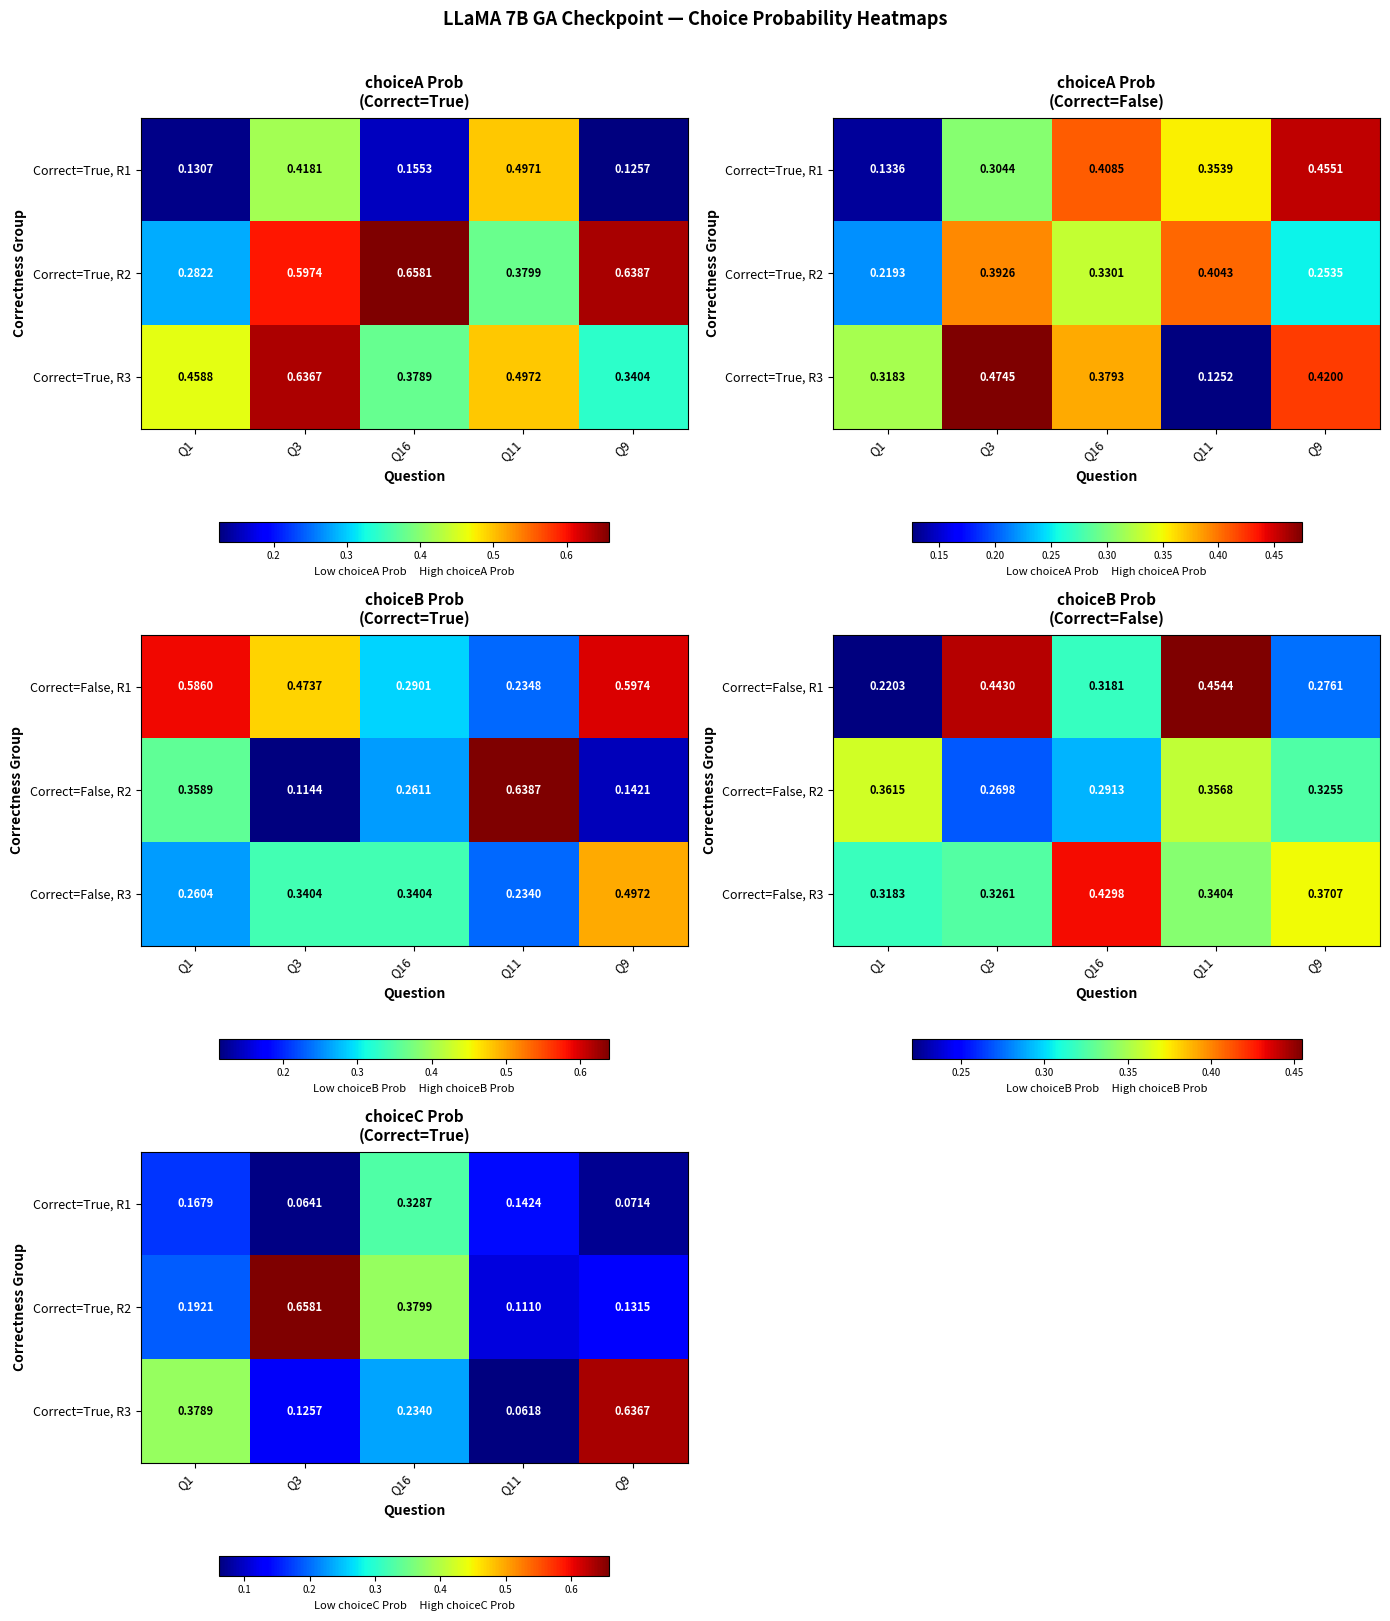

What is the sum of the Correct=True, R1 values at Q9 and Q16?

0.4